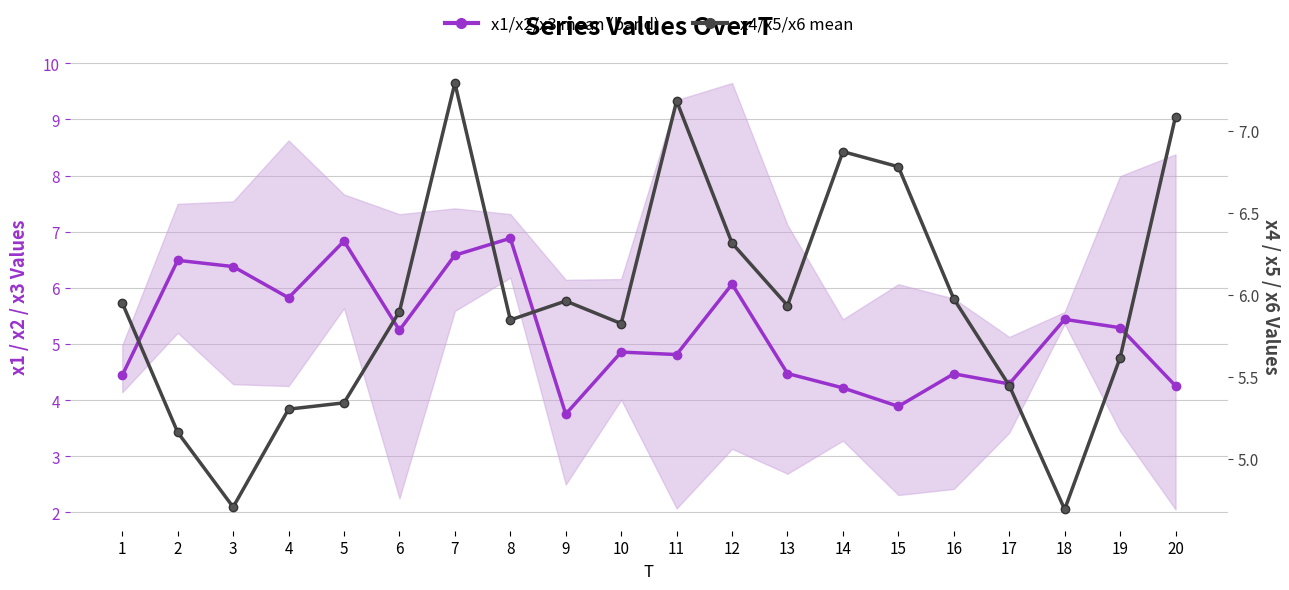

How many lines are shown in the chart?

2